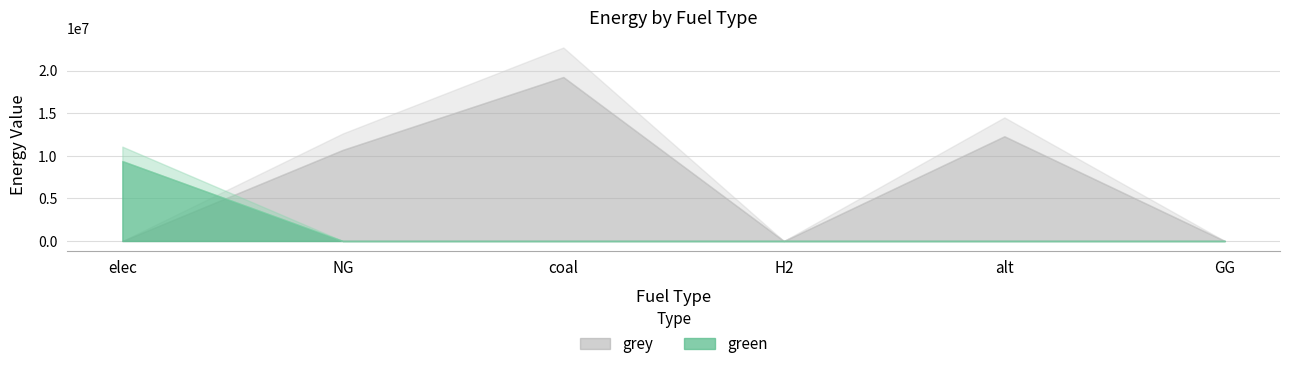

Which series has the largest range (max minus min)?

grey